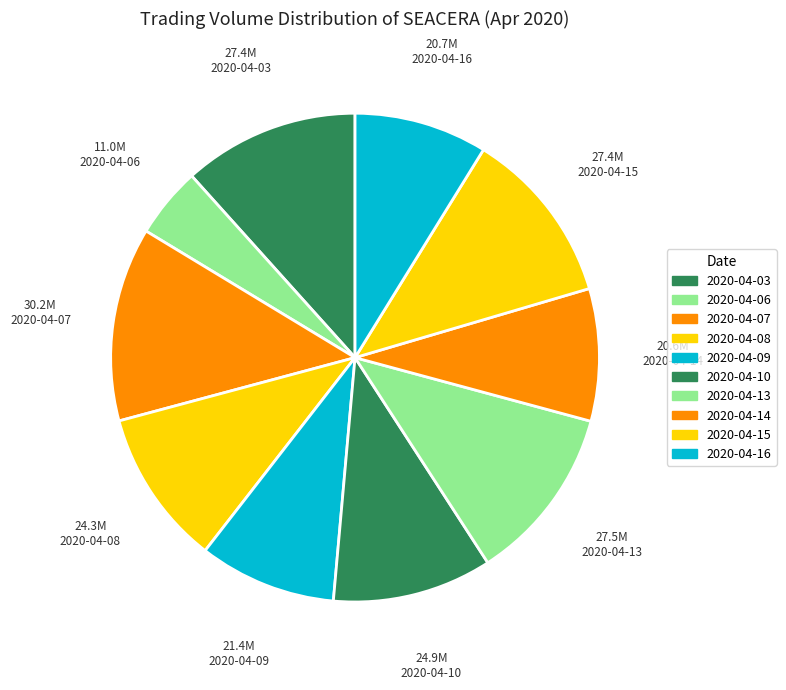

Count the number of slices in the pie.

10